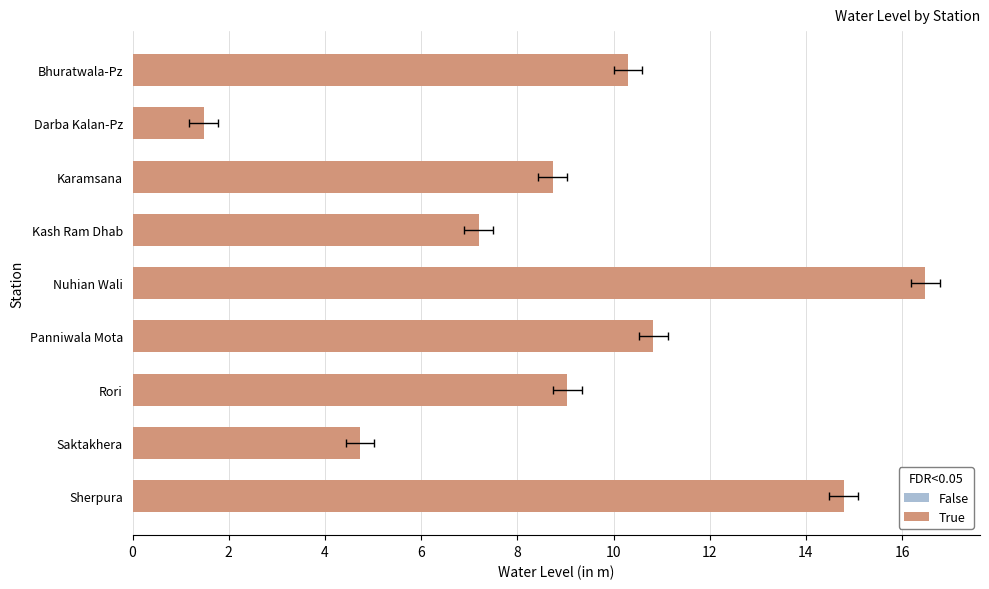

The value at Panniwala Mota is 10.8. True or false?

True